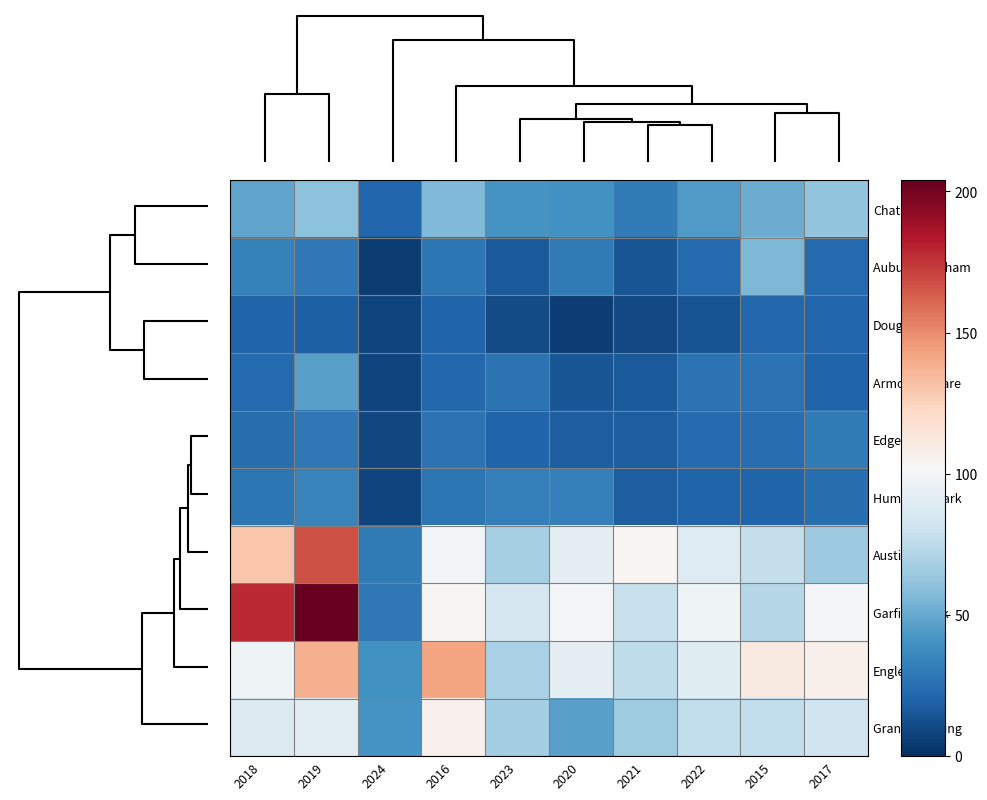

What is the minimum value shown in the chart?

5